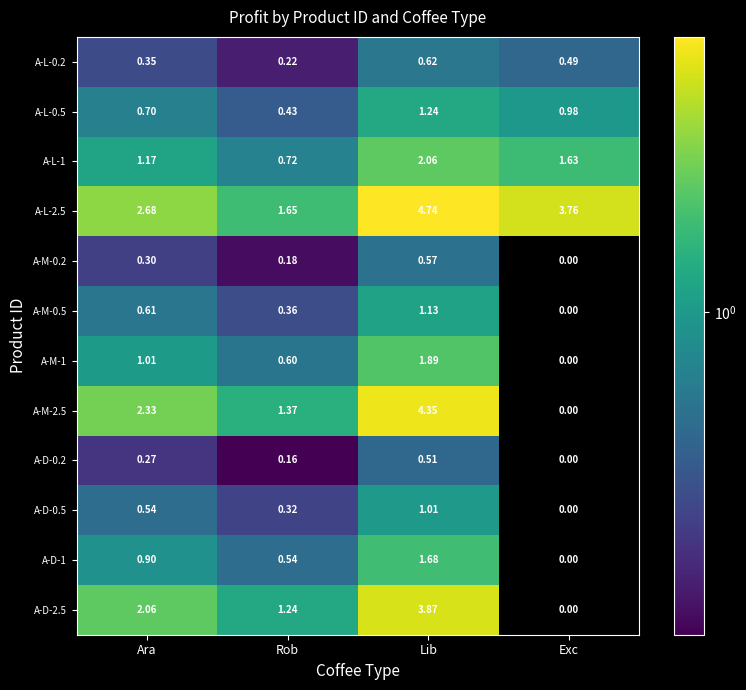

At which category is the sum across all series the highest?

Lib